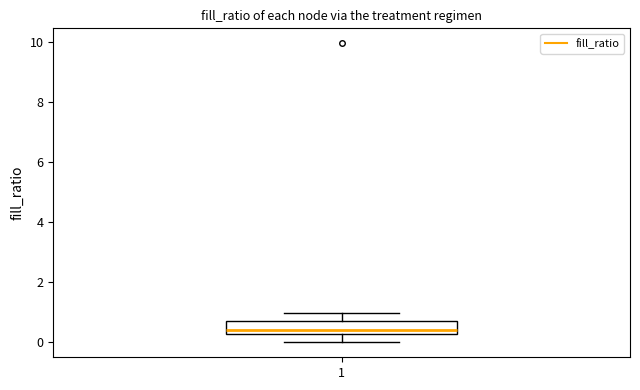

Transcribe this box plot: give where the median line is, the range the box spans, and where the two whiskers end, as read against the y-axis. The values are not printed on the chart, so give them approximately, as read against the axis.

median 0.4, box 0.2 to 0.8, whiskers 0.0 to 1.0